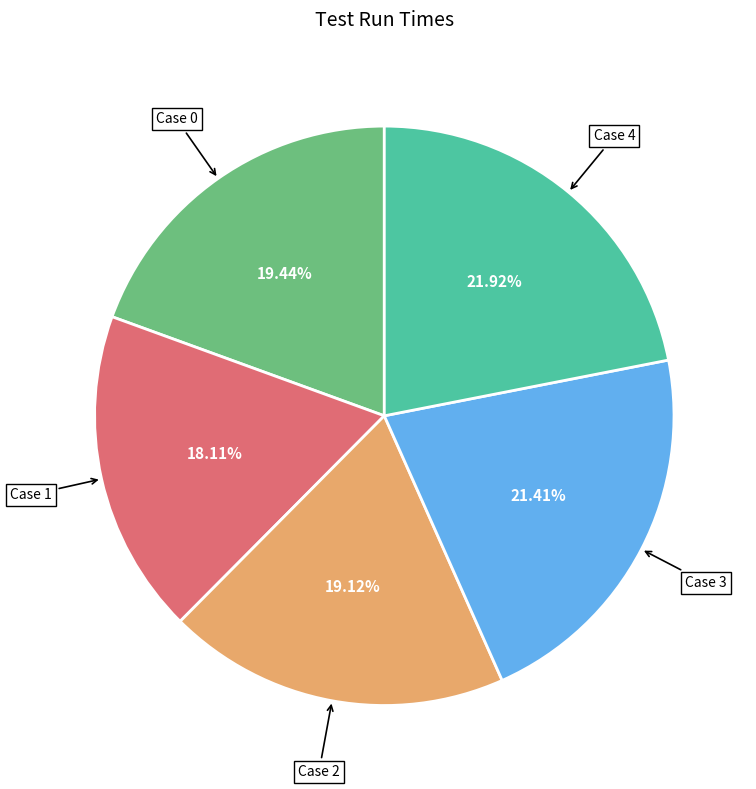

Is there a majority slice in this chart?

No